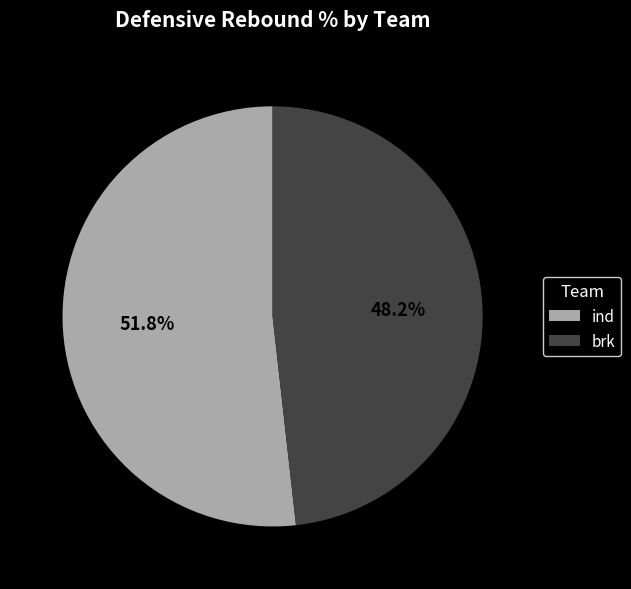

Is there a majority slice in this chart?

Yes